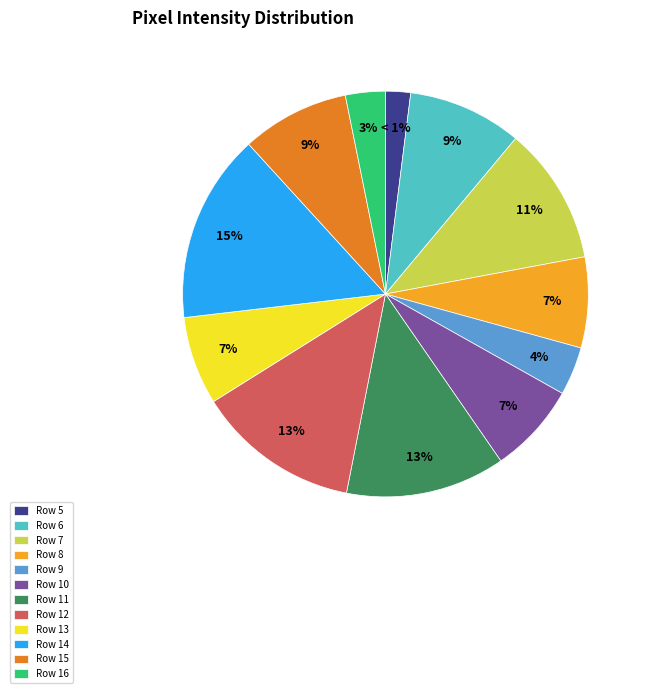

Count the number of slices in the pie.

12